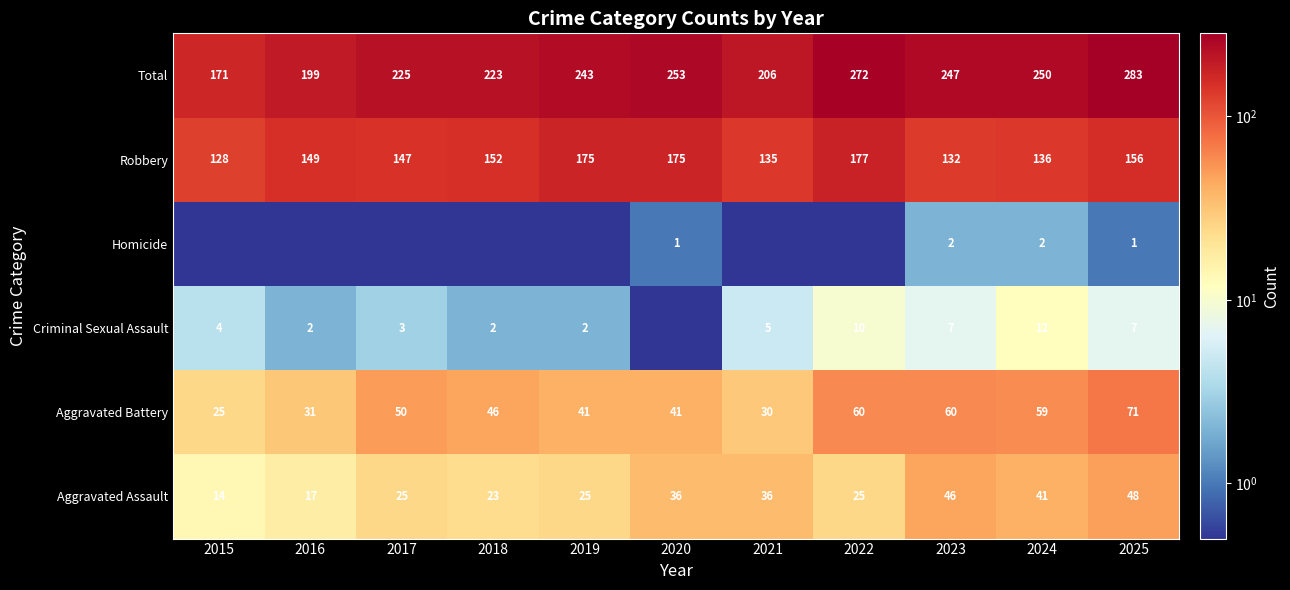

At which label is Robbery closest to 152?

2018